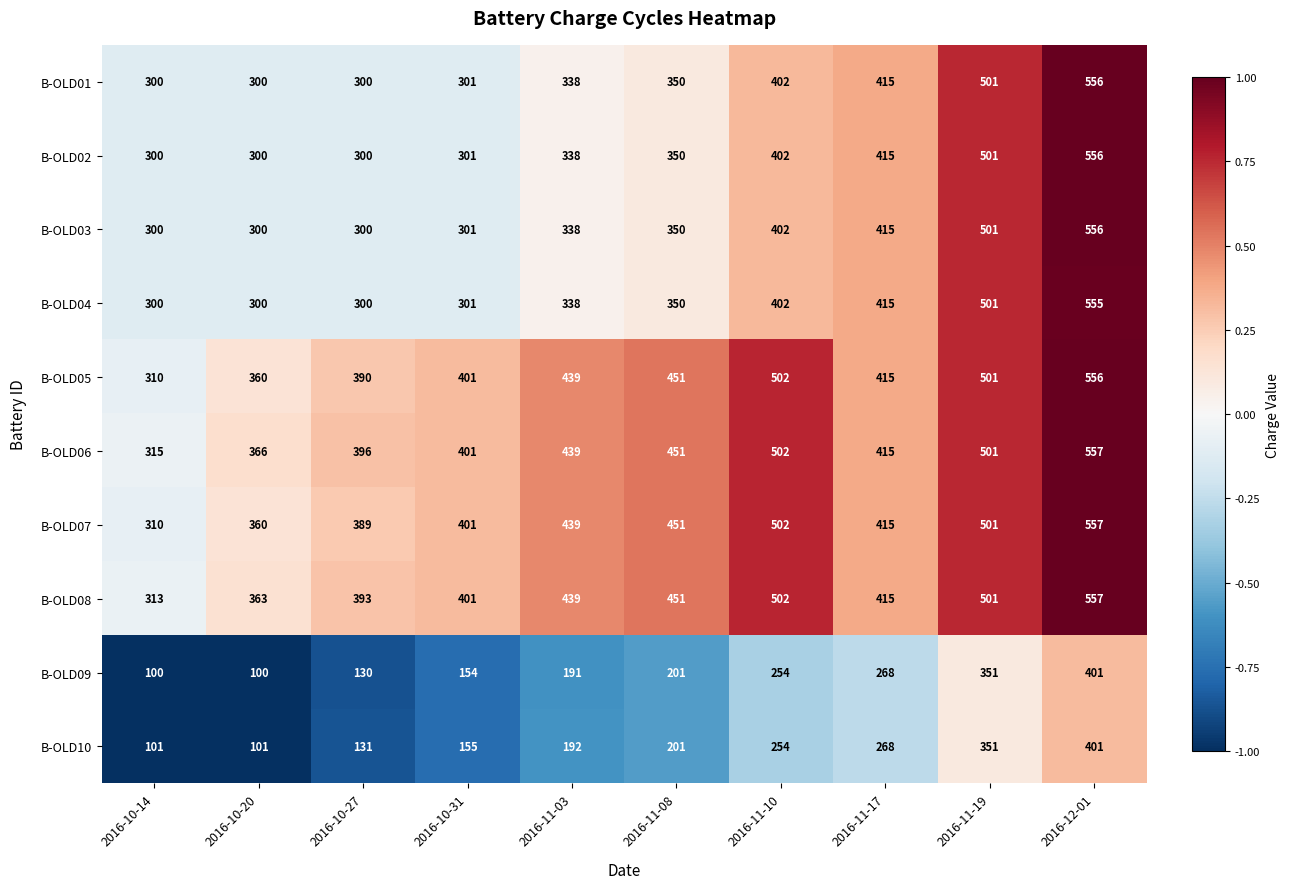

Which series has the largest range (max minus min)?

B-OLD09